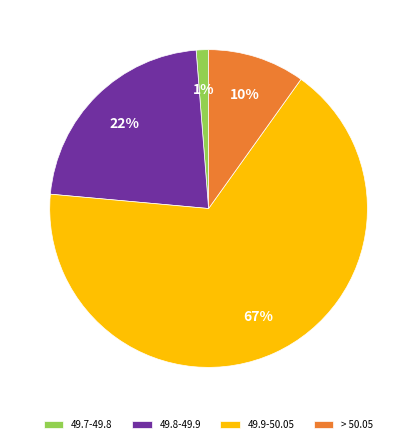

The 49.7-49.8 slice represents 11% of the pie. True or false?

False